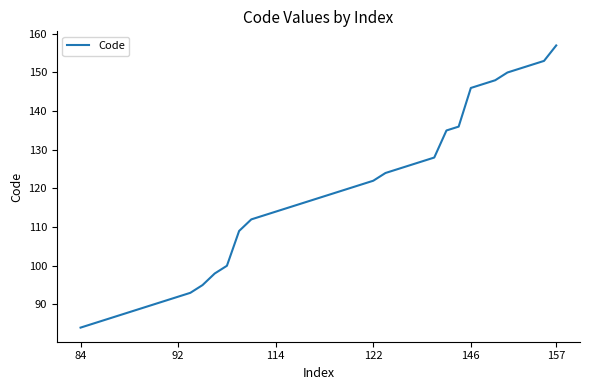

What is the difference between the maximum and minimum values?

73